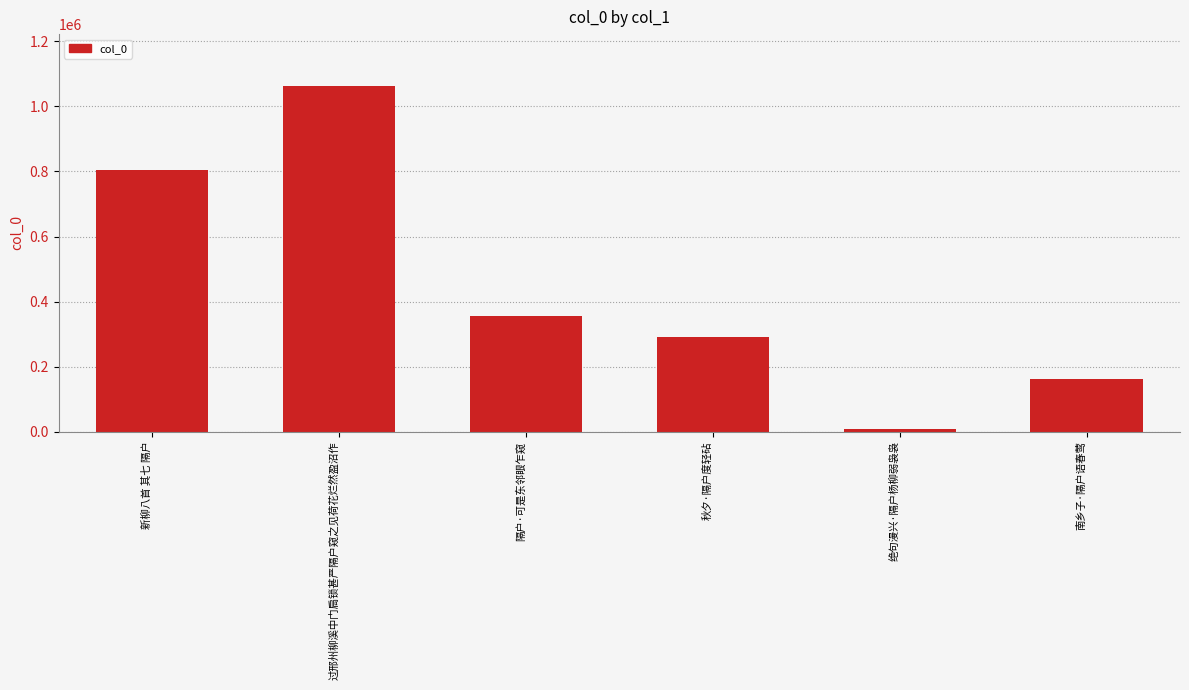

What is the difference between the maximum and second lowest values?

900190